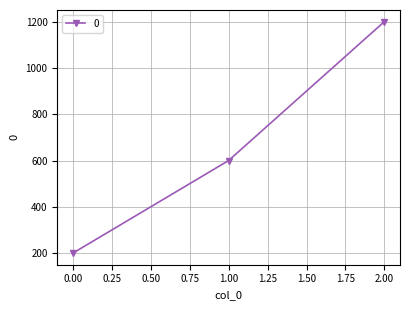

What is the maximum value shown in the chart?

1200